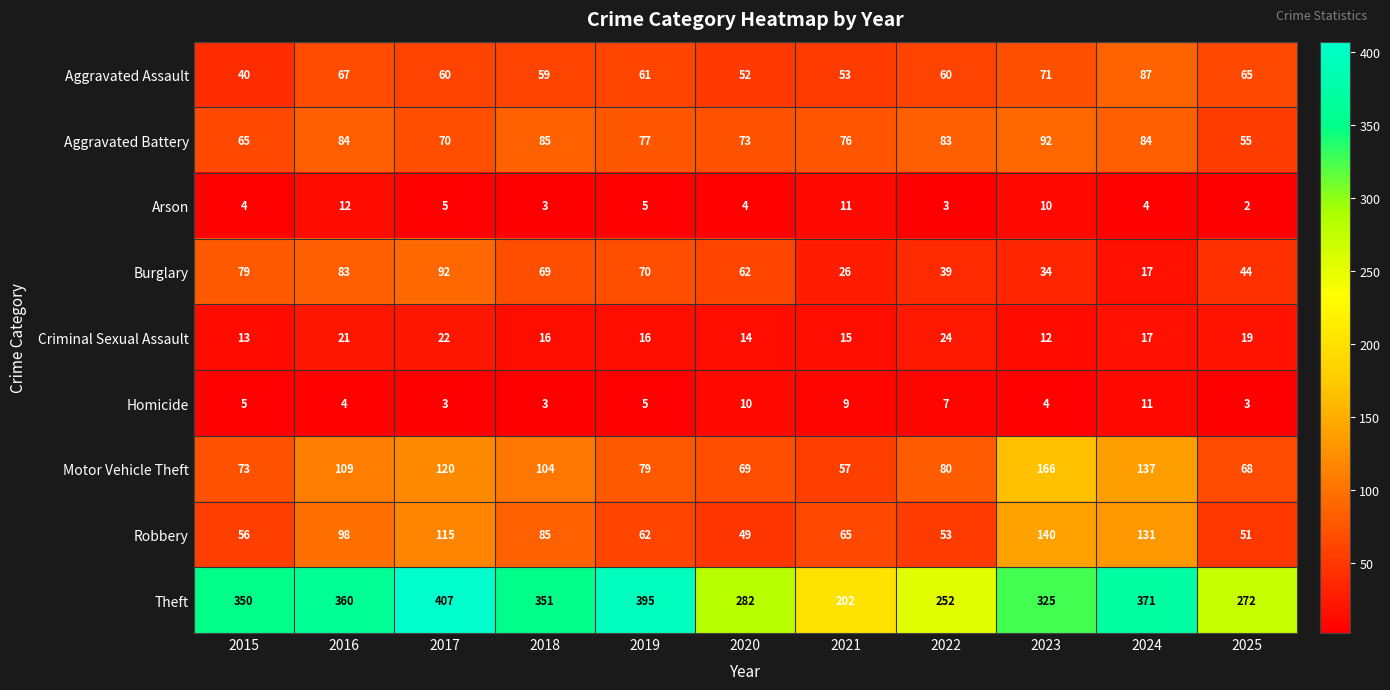

Where is Aggravated Battery nearest to the value 73?

2020